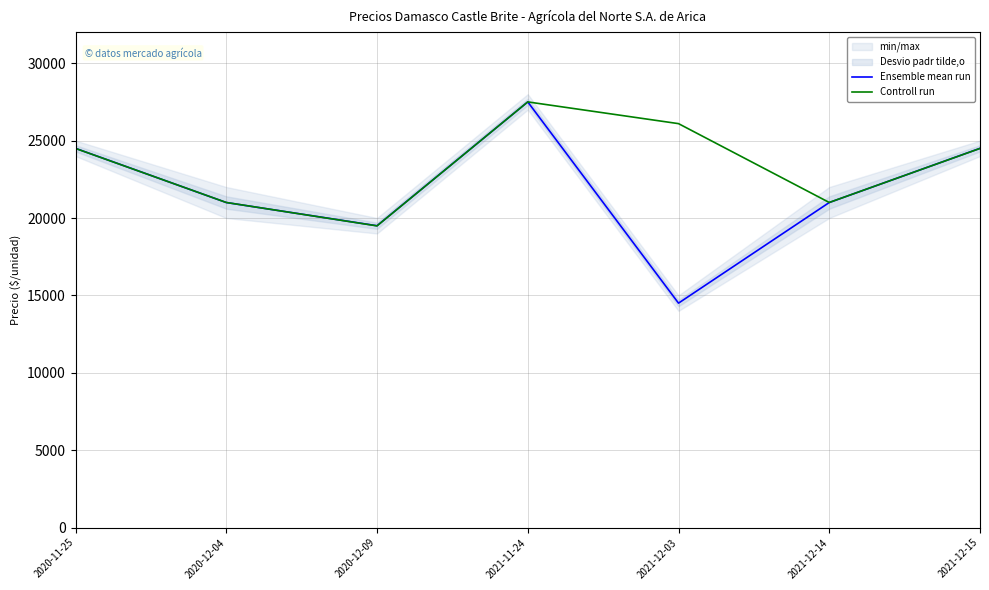

How many interior local peaks does the Controll run series have?

1